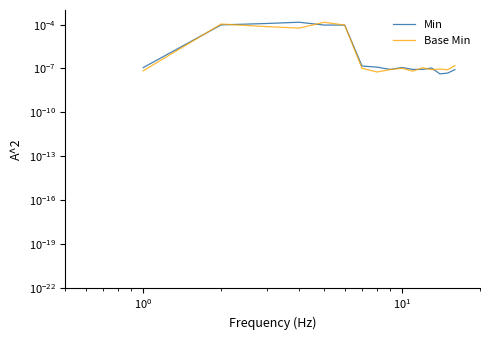

How many times do Min and Base Min cross each other?

7